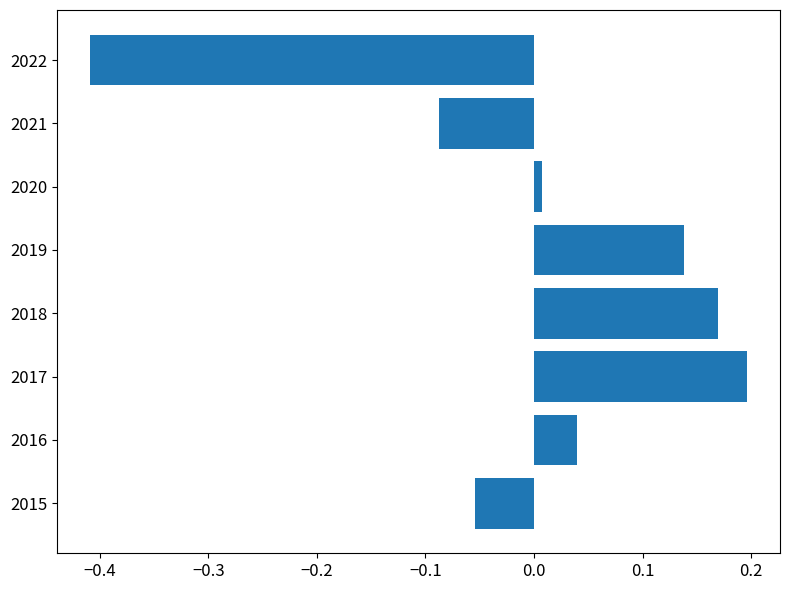

Rank the categories by value from highest to lowest.

2017, 2018, 2019, 2016, 2020, 2015, 2021, 2022